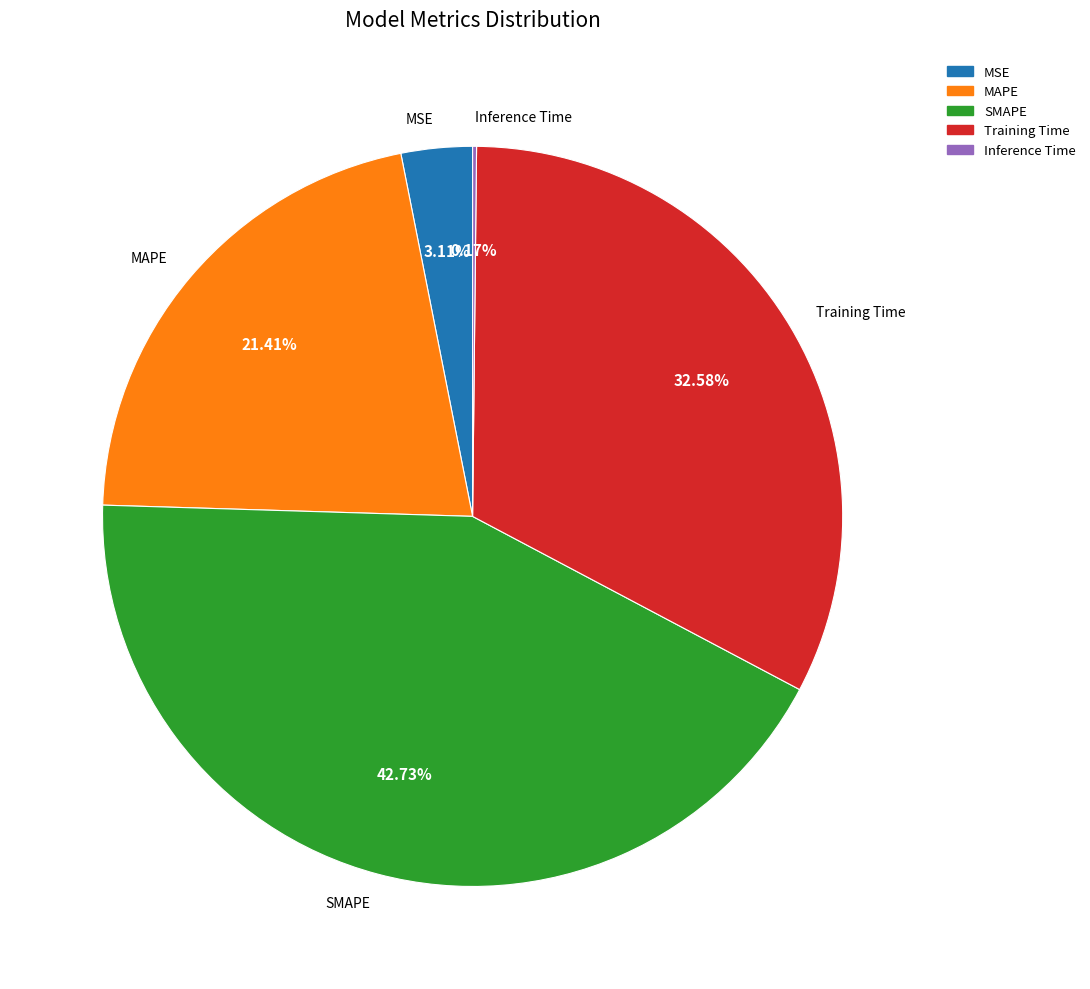

Combined, what portion of the pie is Training Time and MAPE?

54.0%